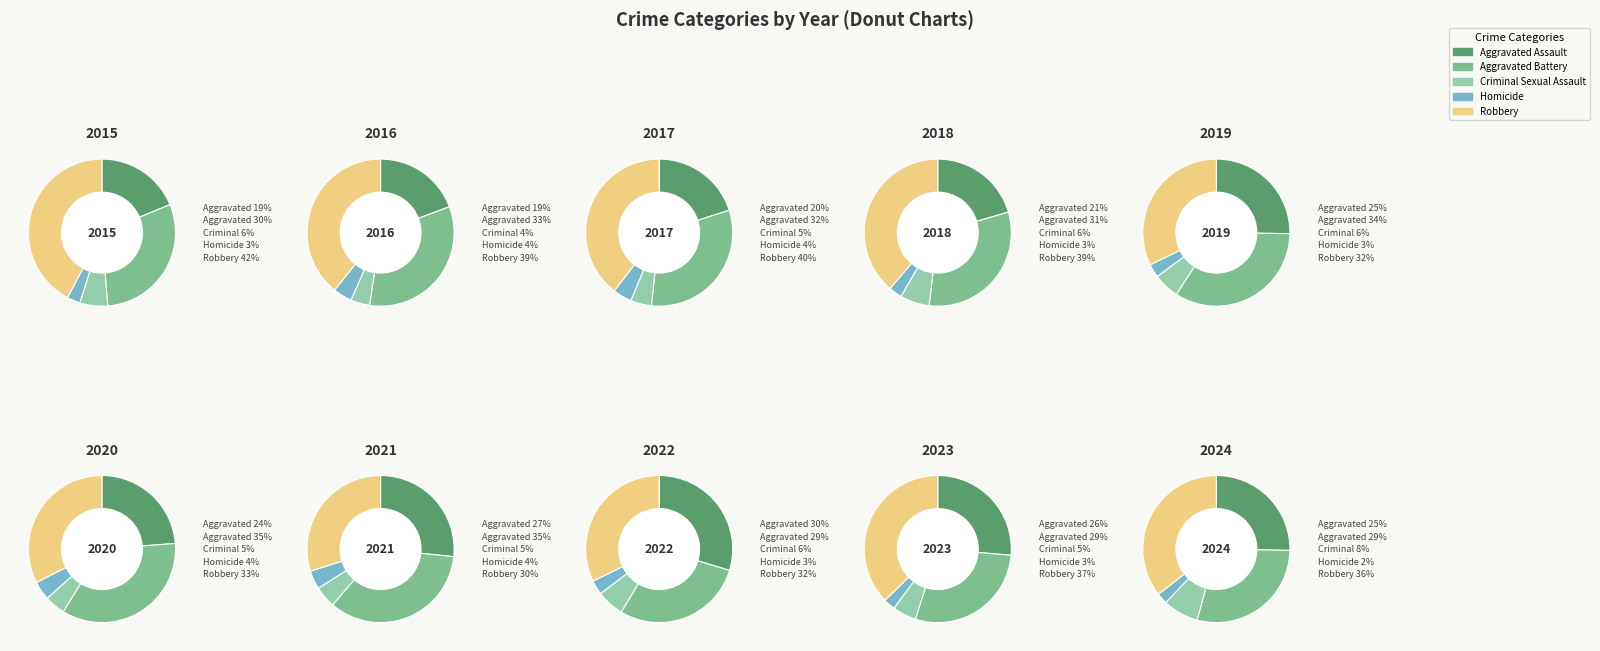

To the nearest percent, what percentage of the pie is 2022?

12%